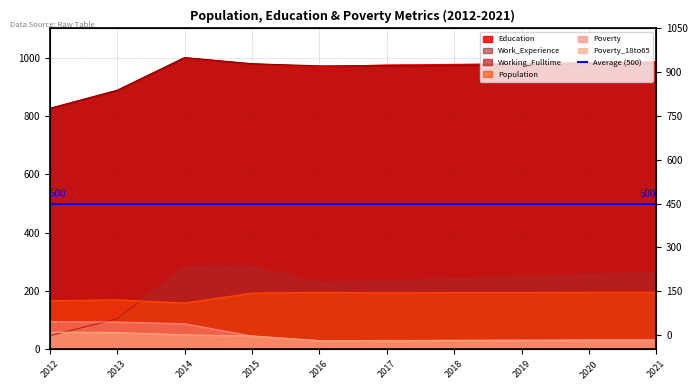

Rank the categories by Poverty value from highest to lowest.

2012, 2013, 2014, 2015, 2019, 2020, 2021, 2017, 2018, 2016